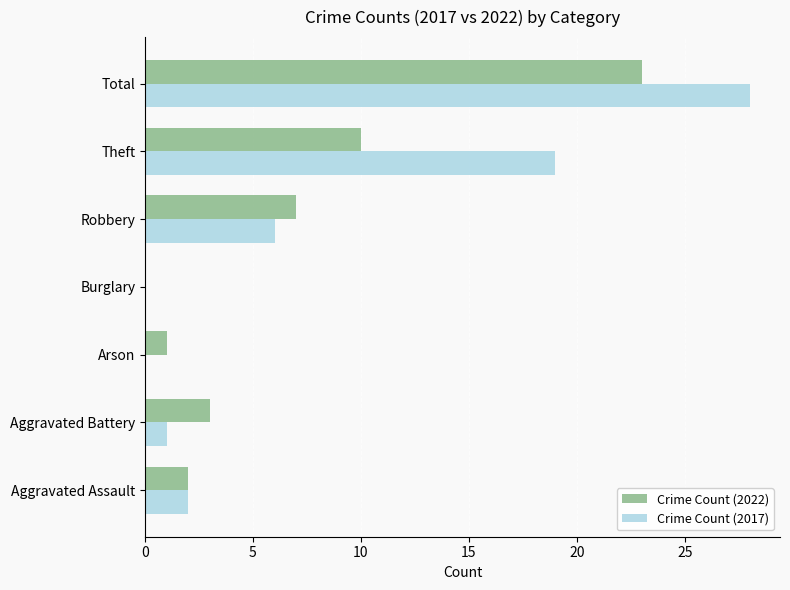

What is the sum of all Crime Count (2022) values?

46